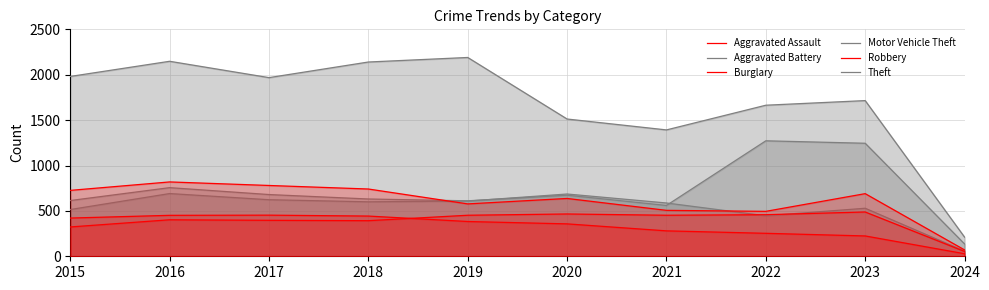

True or false: Burglary has more than 1 points higher than both neighbors.

False